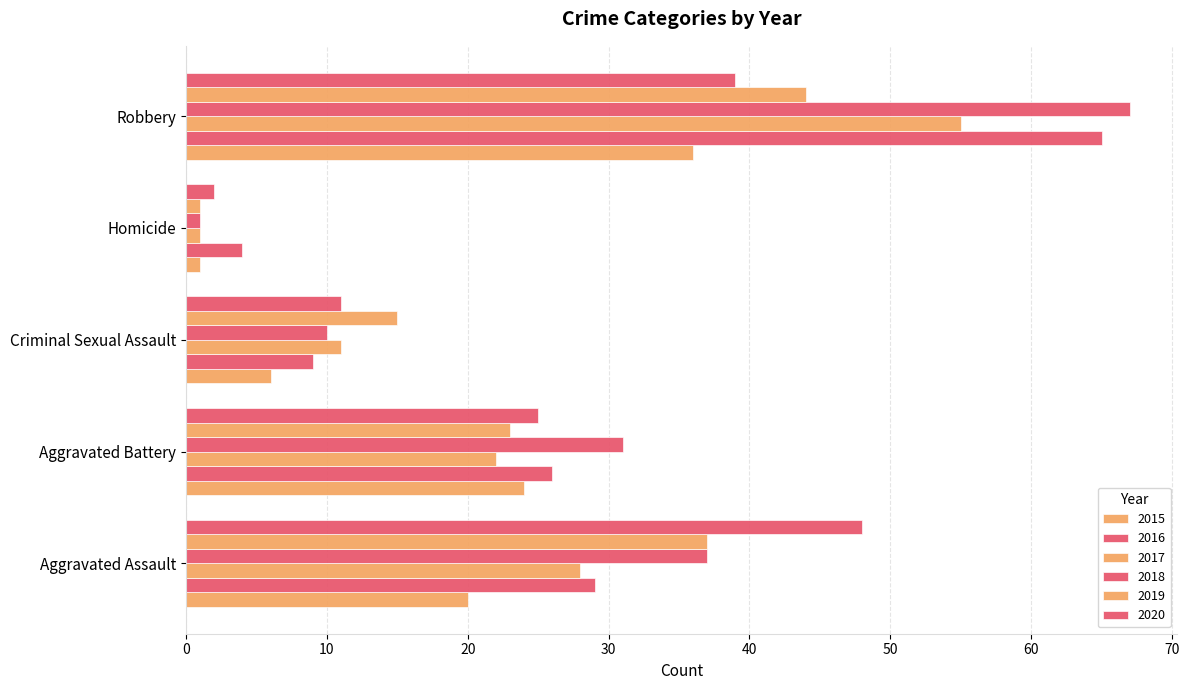

How many data points does each series have?

5